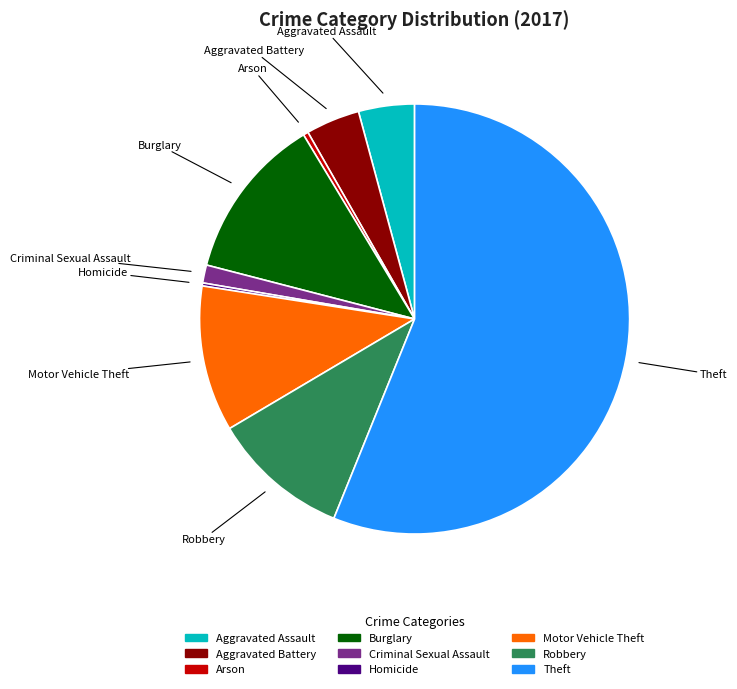

Which slice represents more than half of the pie?

Theft